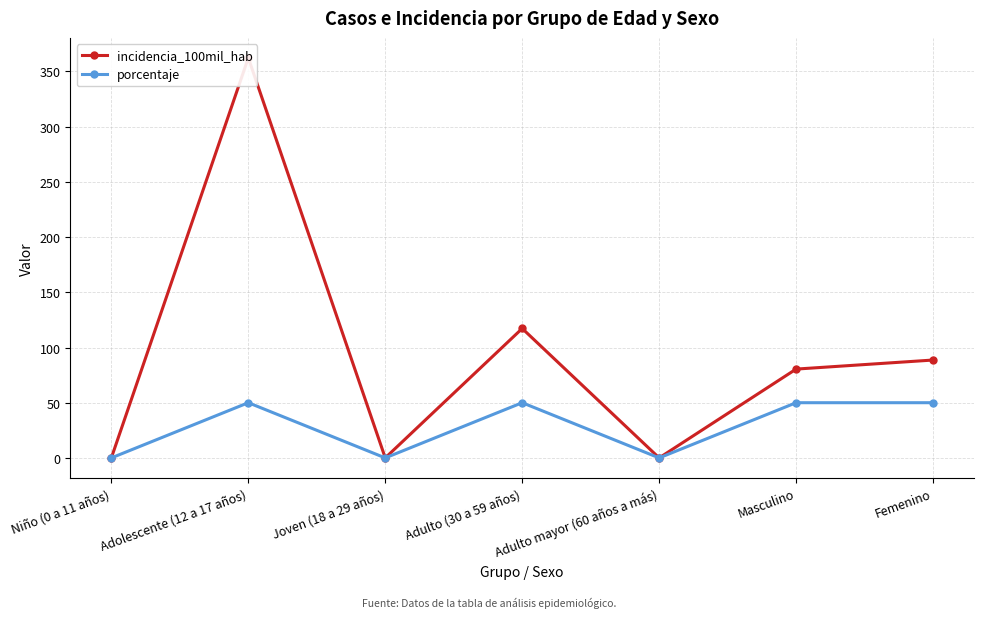

At which category is the sum across all series the highest?

Adolescente (12 a 17 años)